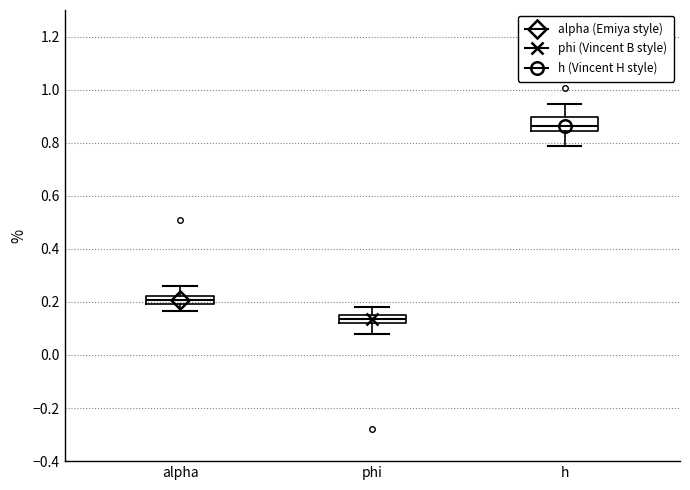

Where is the lower edge of the box for alpha on the y-axis? The values are not printed on the chart, so give them approximately, as read against the axis.

0.20